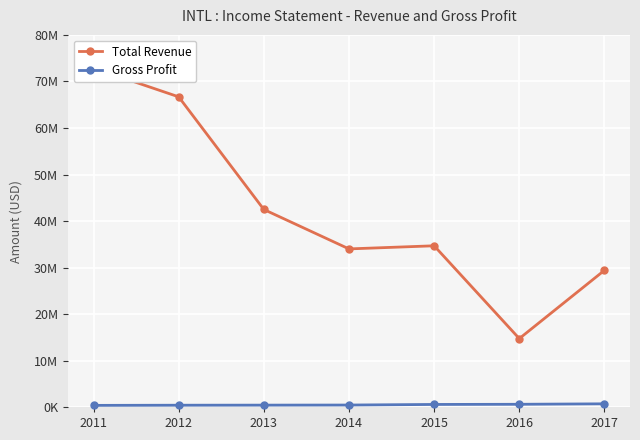

What is the difference between the Gross Profit values at 2011 and 2013?

52500